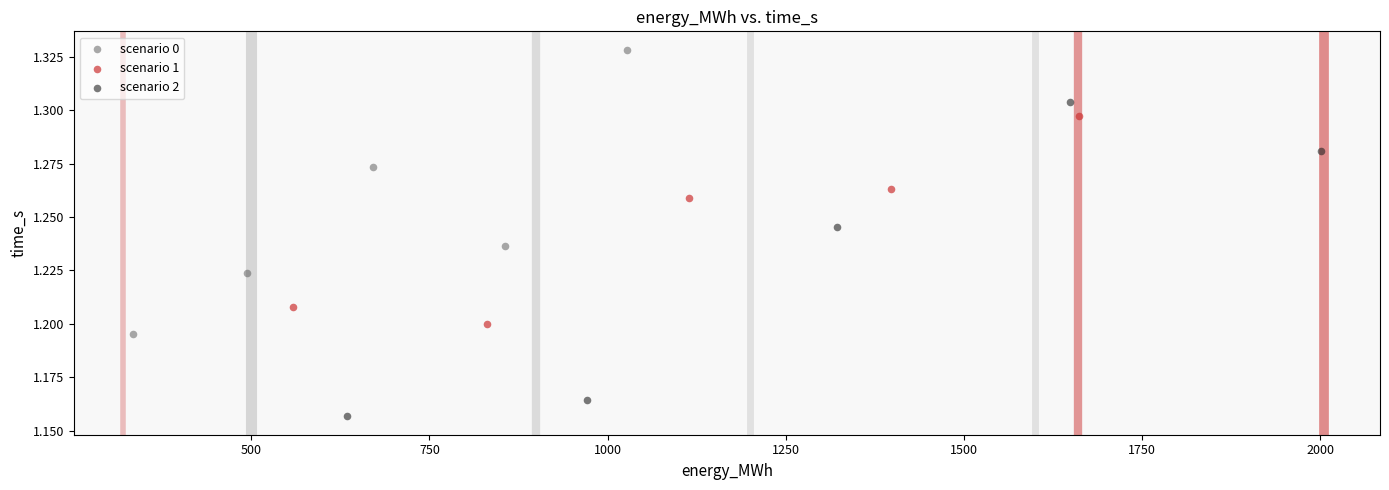

Which series contains the lowest Y value?

scenario 2